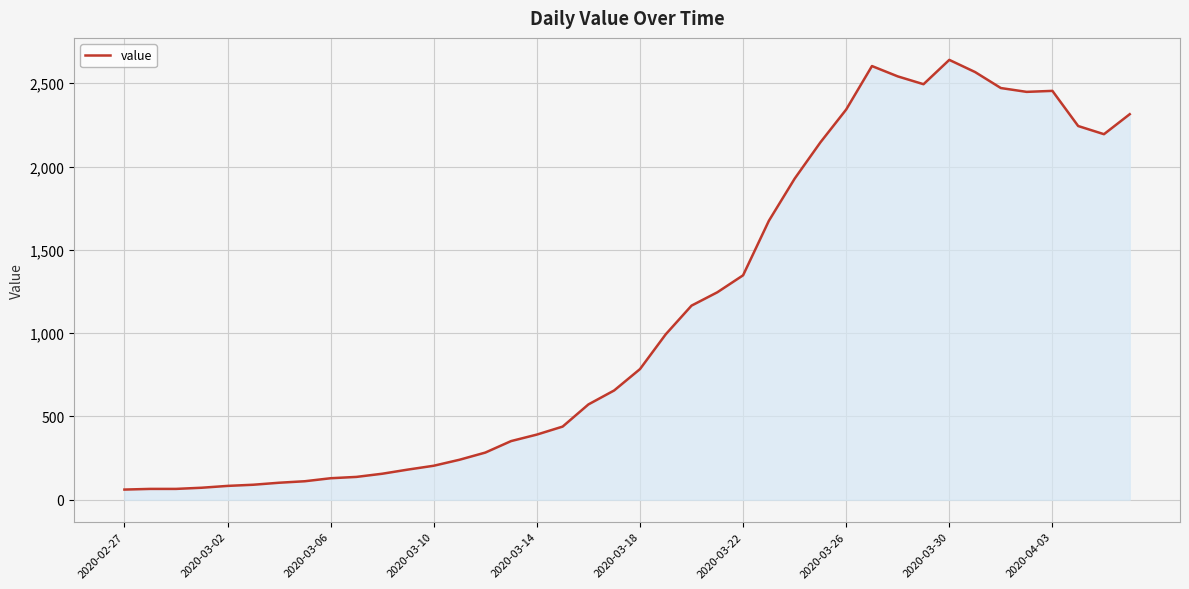

Count the number of categories in the chart.

40